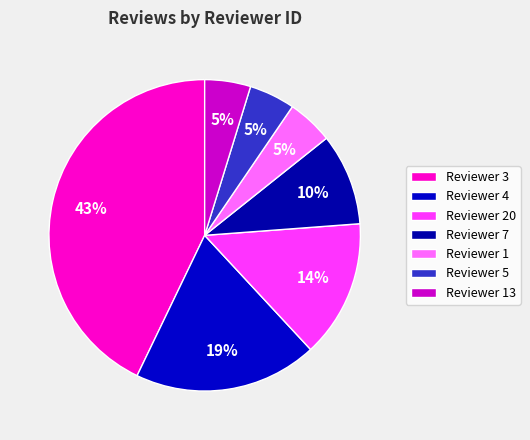

Count the number of slices in the pie.

7